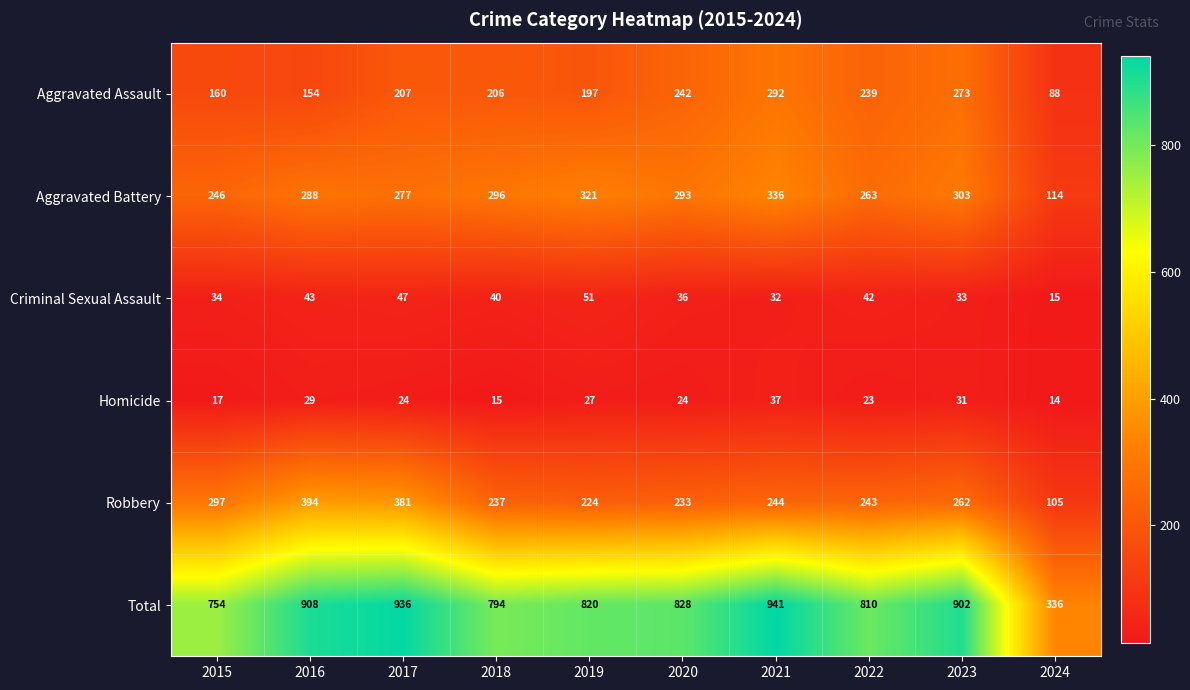

The Total series shows 810 at 2022. True or false?

True